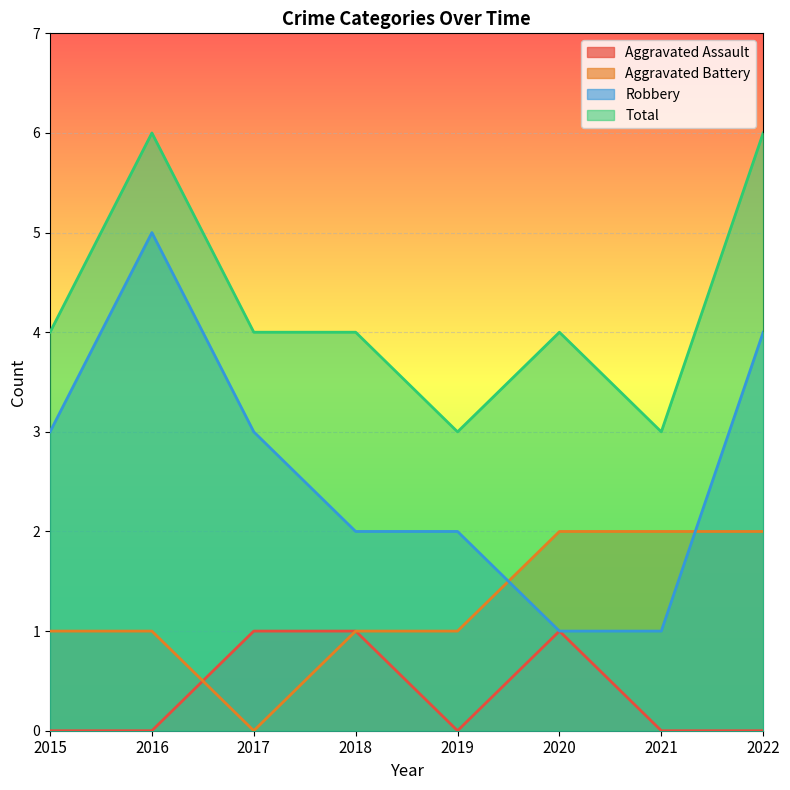

What is the difference between the maximum and minimum values in the Aggravated Battery series?

2